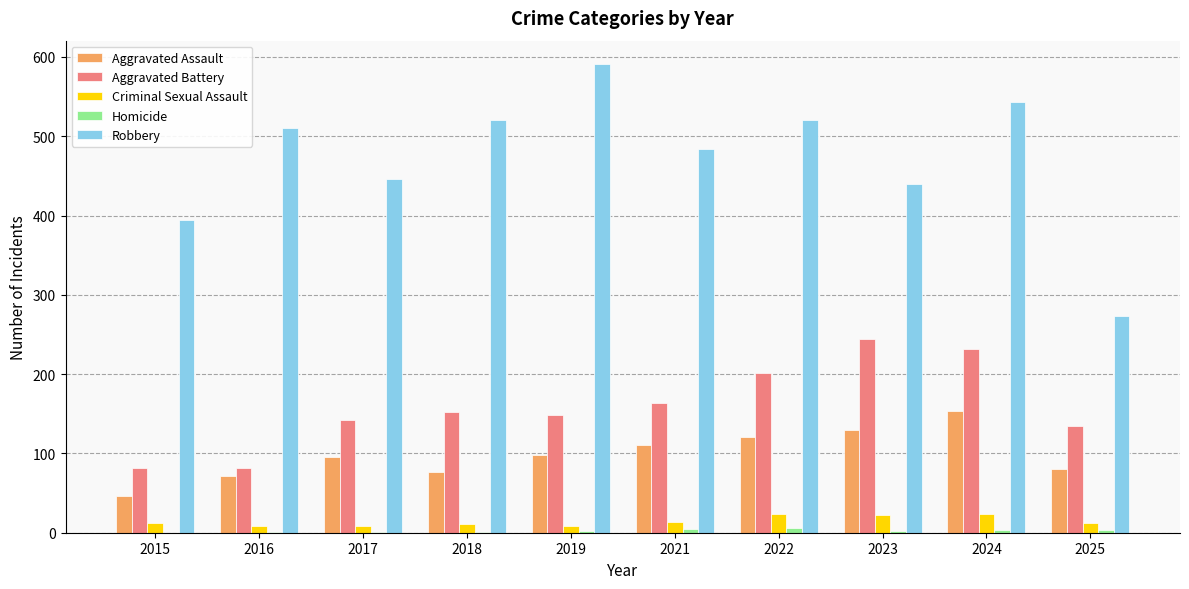

What is the average value of the Robbery series?

472